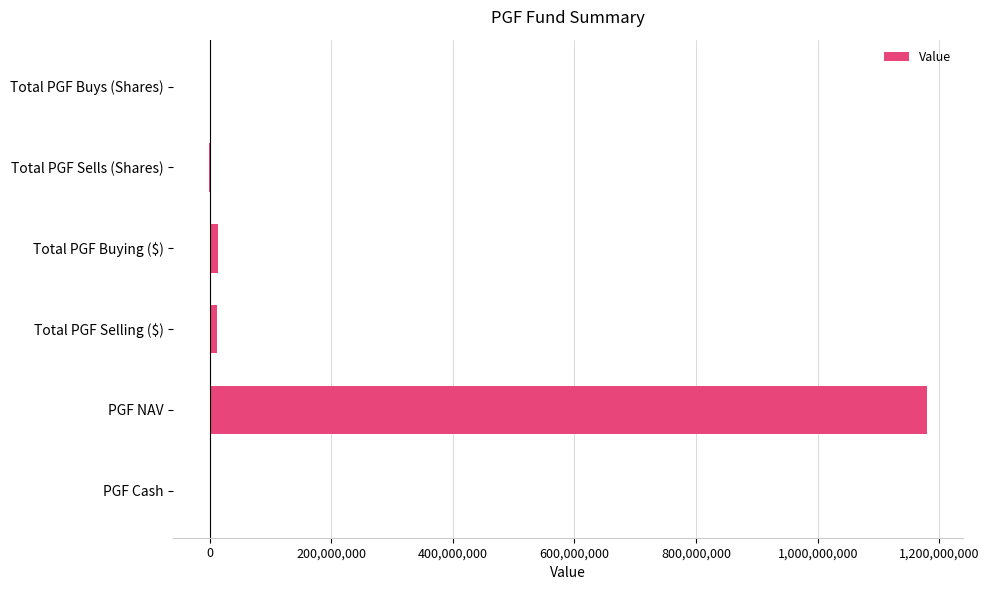

How many categories are shown in the chart?

6